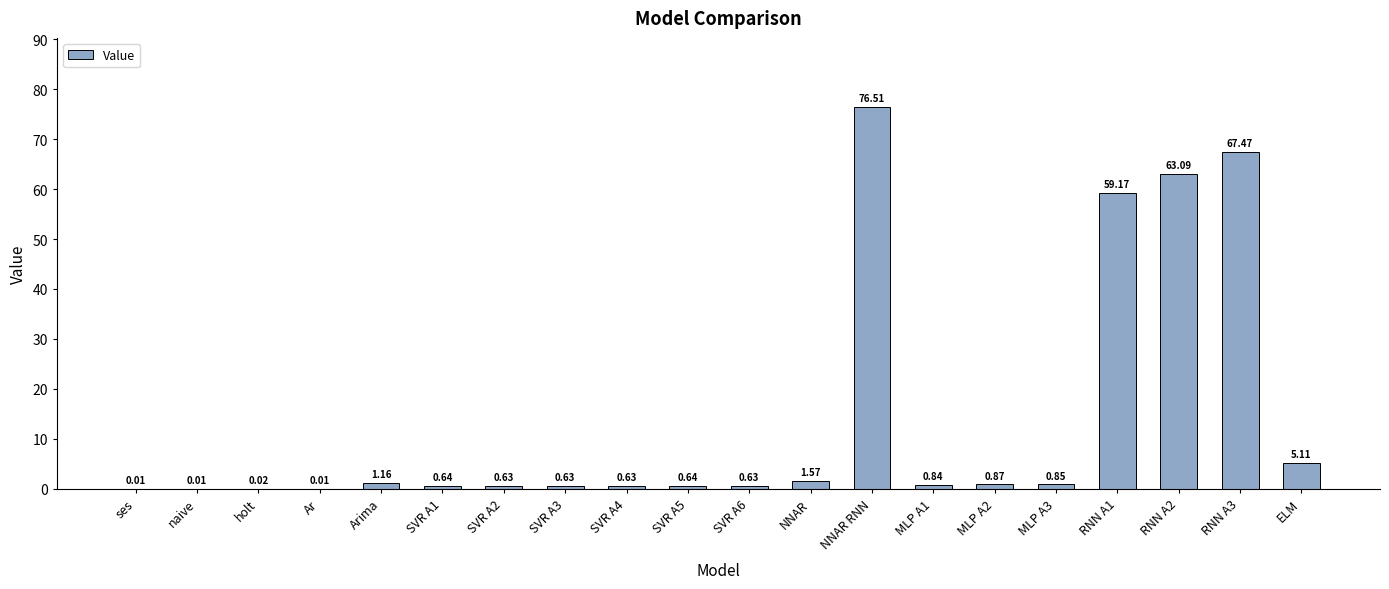

What is the approximate value at RNN A1?

59.2